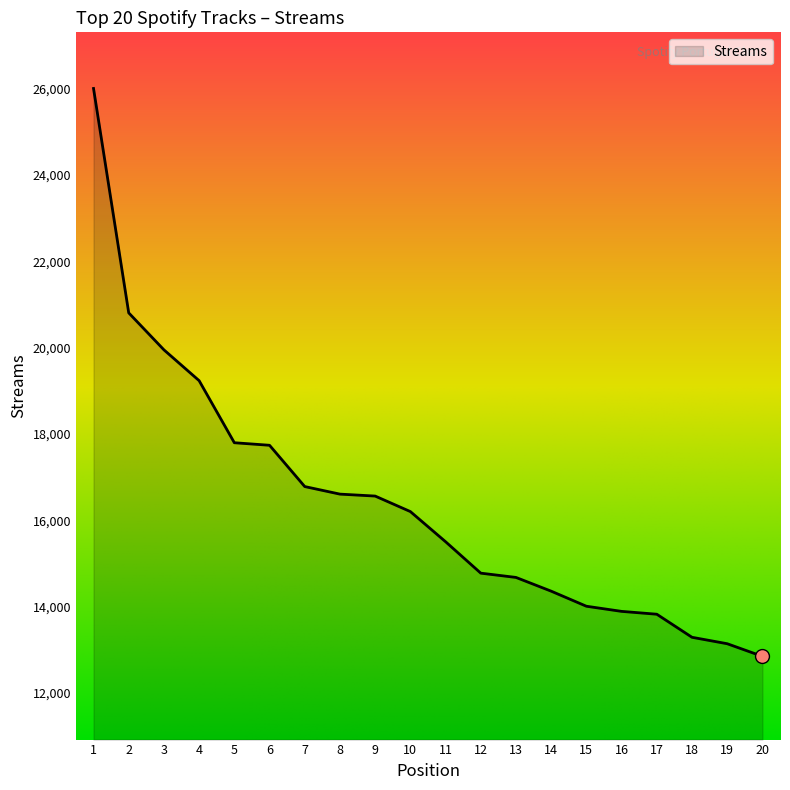

What is the ratio of the value at 9 to the value at 12?

1.1